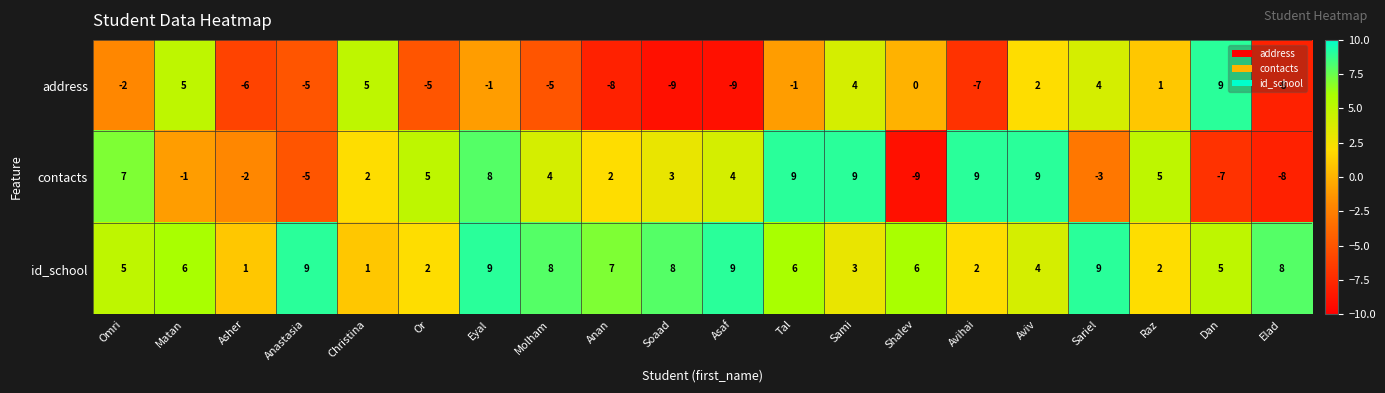

Which category has the highest value in the address series?

Dan